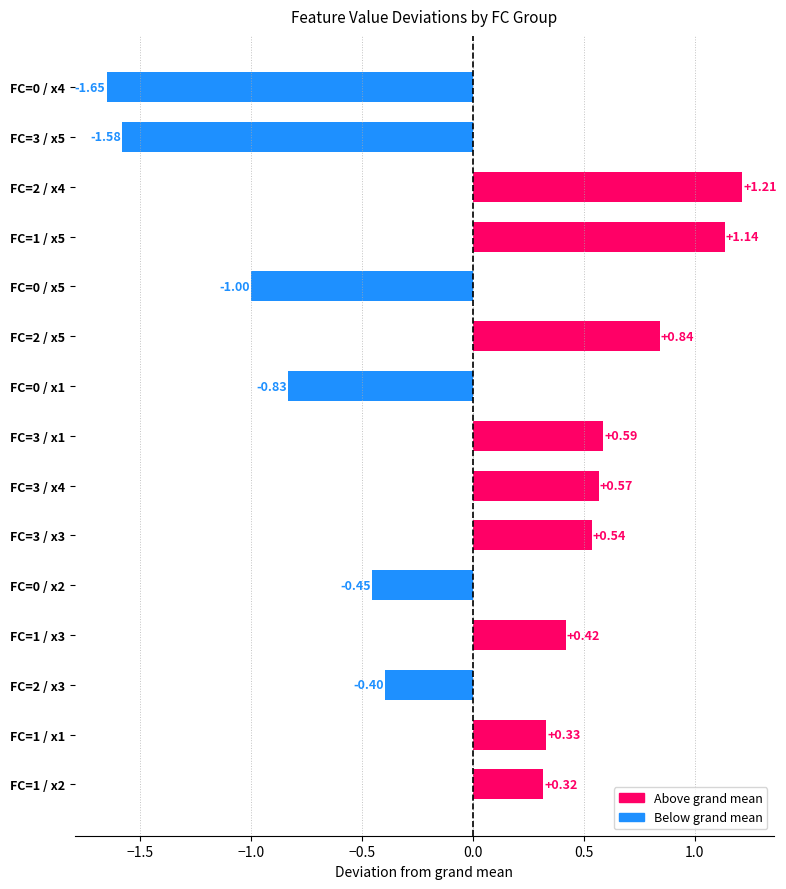

Rank the categories by value from lowest to highest.

FC=0 / x4, FC=3 / x5, FC=0 / x5, FC=0 / x1, FC=0 / x2, FC=2 / x3, FC=1 / x2, FC=1 / x1, FC=1 / x3, FC=3 / x3, FC=3 / x4, FC=3 / x1, FC=2 / x5, FC=1 / x5, FC=2 / x4